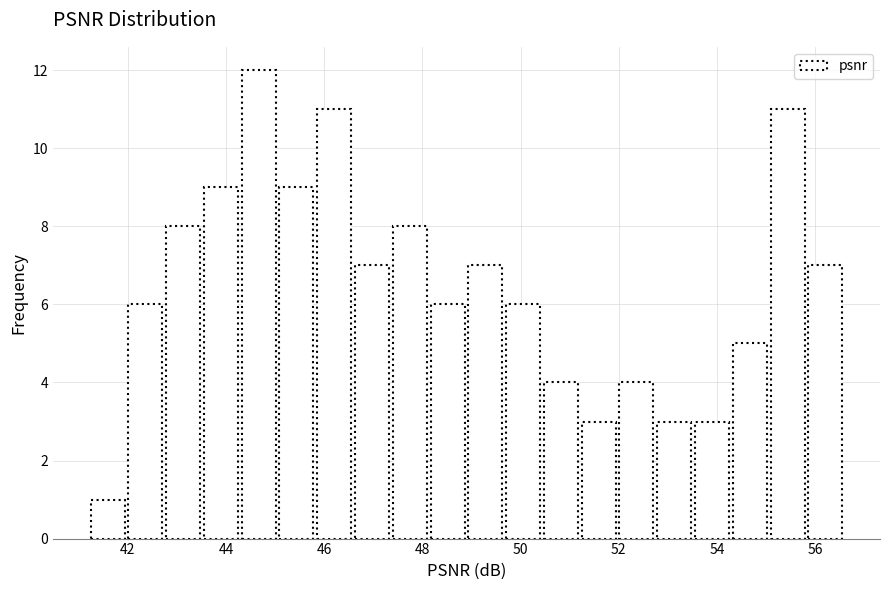

Read against the x-axis, roughly where is the centre of the tallest bar?

44.6